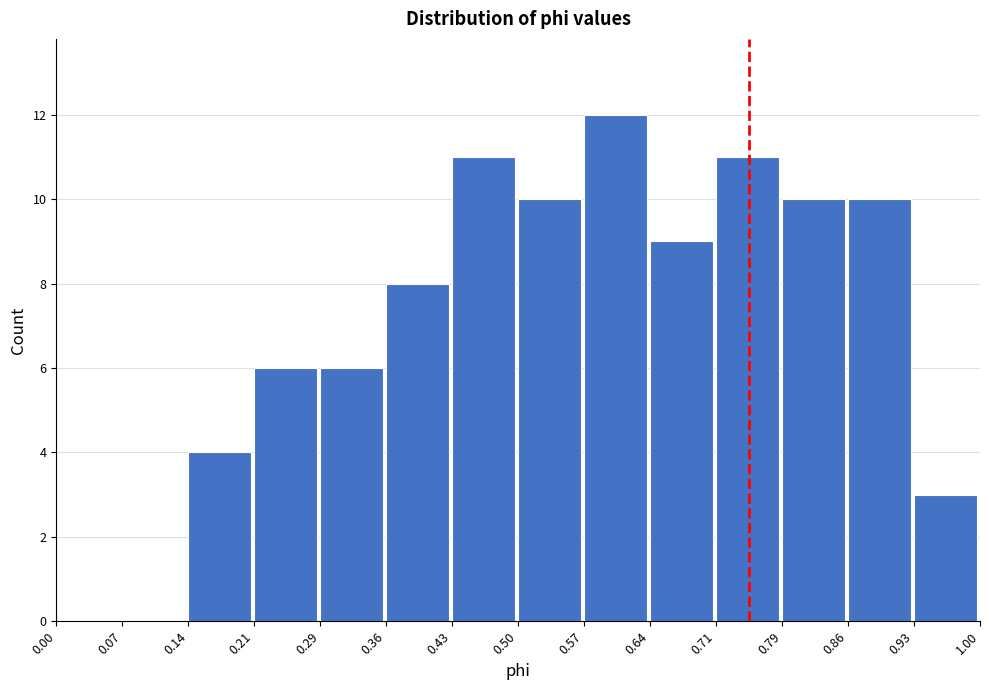

Reading left to right, transcribe this chart: for each bar, give the range it covers on the x-axis and its height. The values are not printed on the chart, so give them approximately, as read against the axis.

0.00 to 0.07: 0
0.07 to 0.14: 0
0.14 to 0.21: 4
0.21 to 0.29: 6
0.29 to 0.36: 6
0.36 to 0.43: 8
0.43 to 0.50: 11
0.50 to 0.57: 10
0.57 to 0.64: 12
0.64 to 0.71: 9
0.71 to 0.79: 11
0.79 to 0.86: 10
0.86 to 0.93: 10
0.93 to 1.00: 3